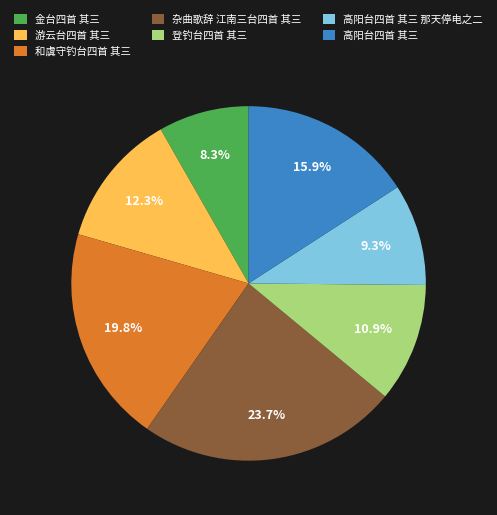

Which has a higher value, 高阳台四首 其三 那天停电之二 or 登钓台四首 其三?

登钓台四首 其三